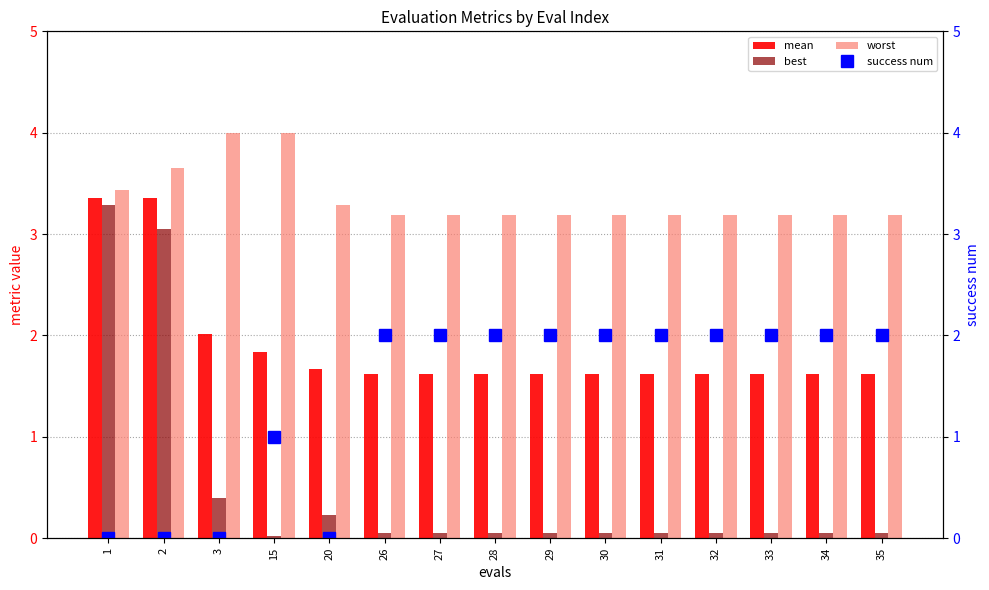

How many groups of bars are there?

15